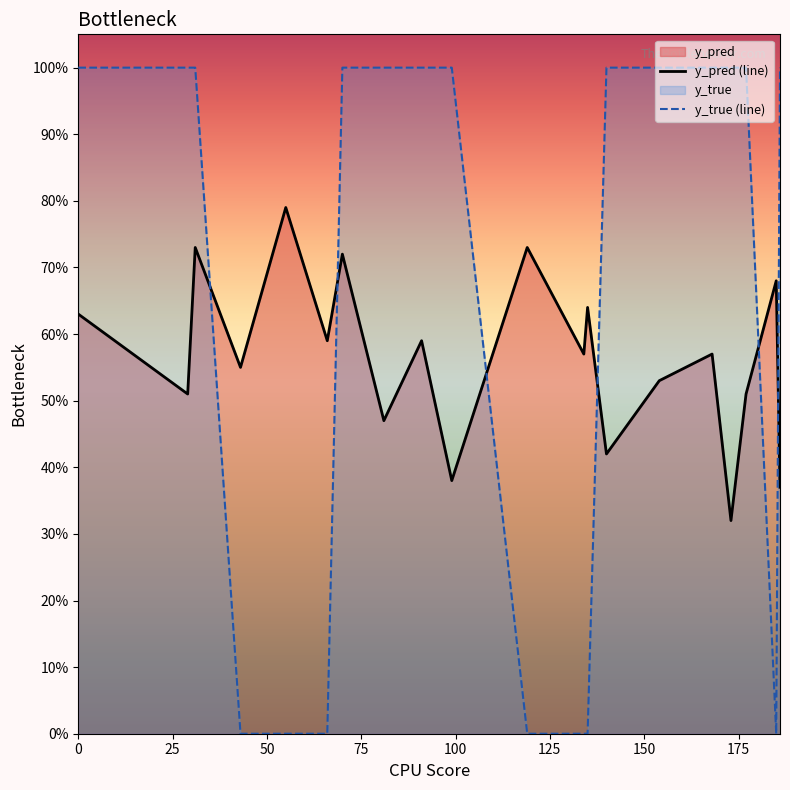

What is the maximum value for y_pred (line)?

0.8